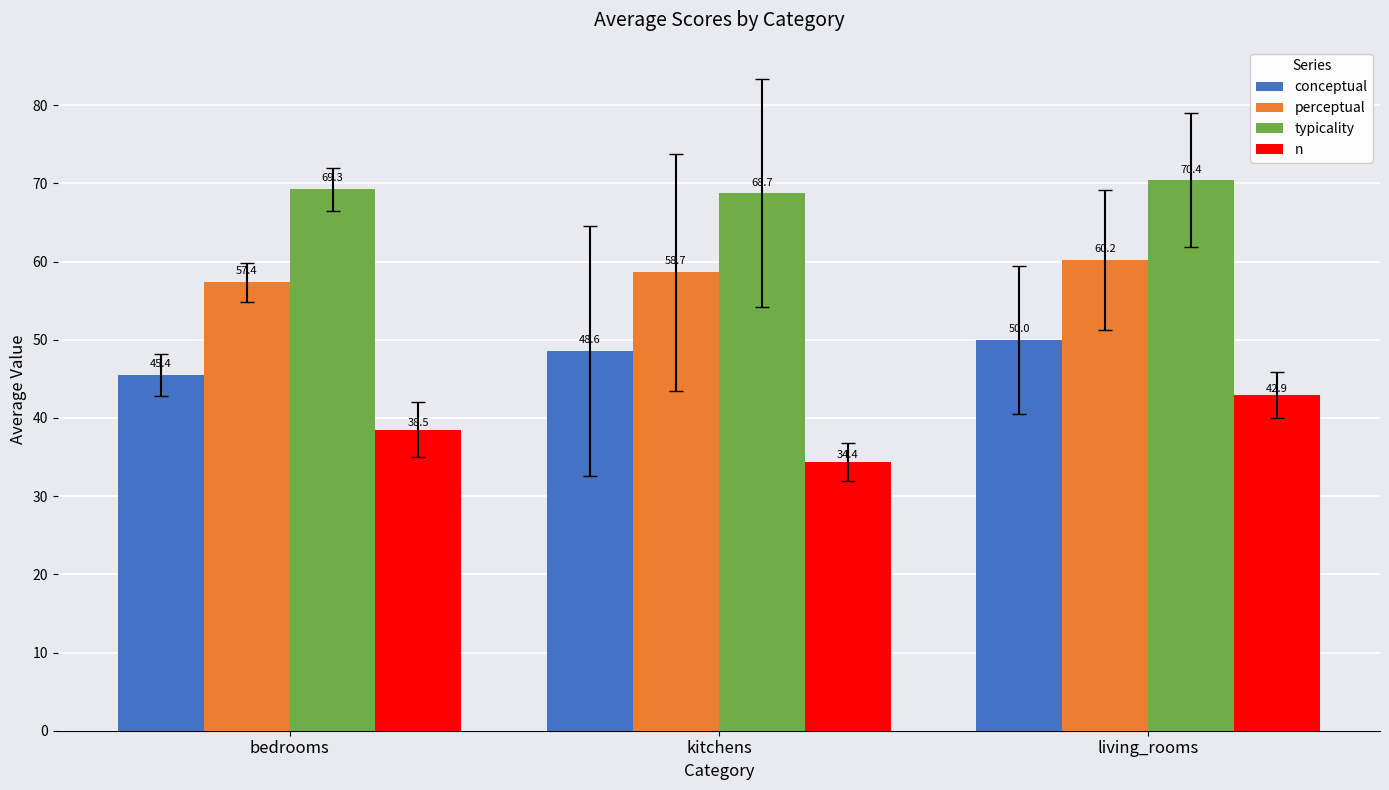

What value does the perceptual series have at living_rooms?

60.2